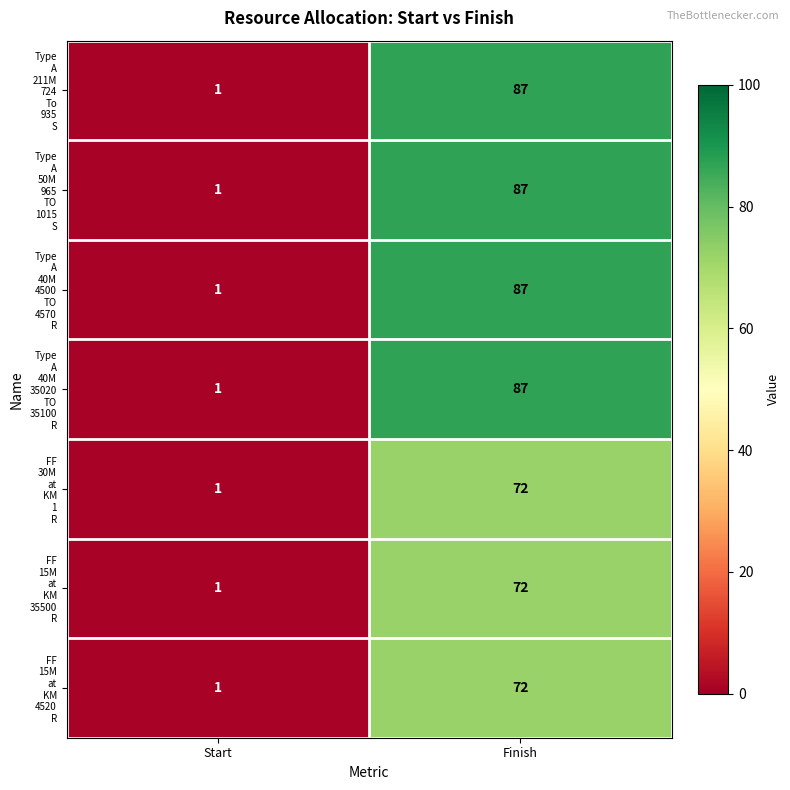

What is the greatest value displayed?

87